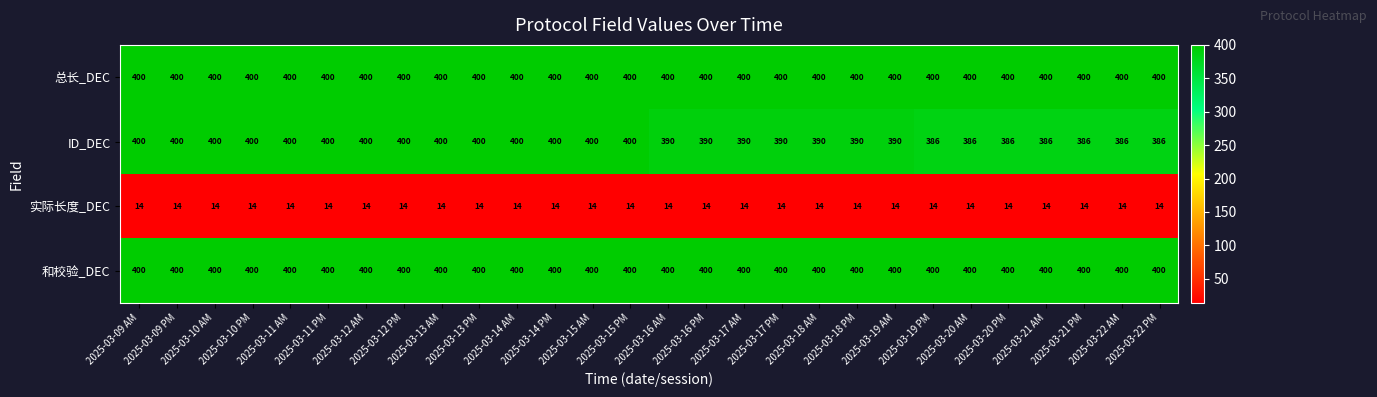

At how many categories does at least one series exceed 268?

28